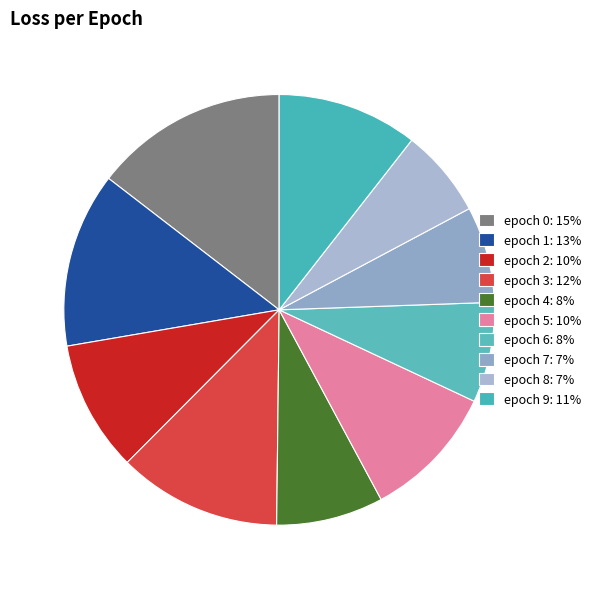

True or false: epoch 6 accounts for 8% of the total.

True